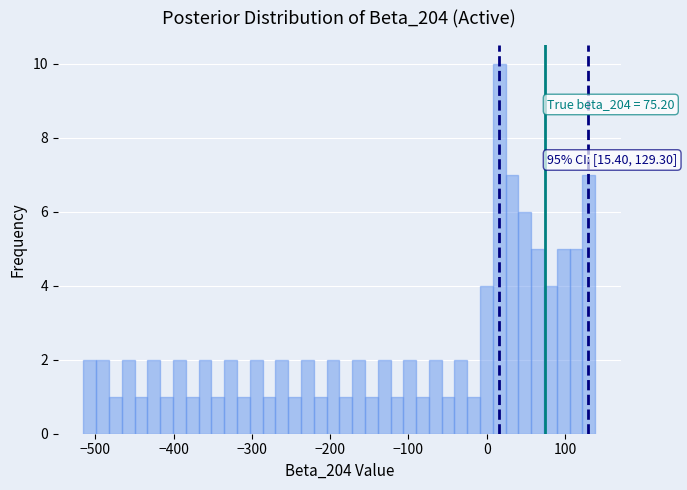

Read against the x-axis, roughly where is the centre of the tallest bar?

20